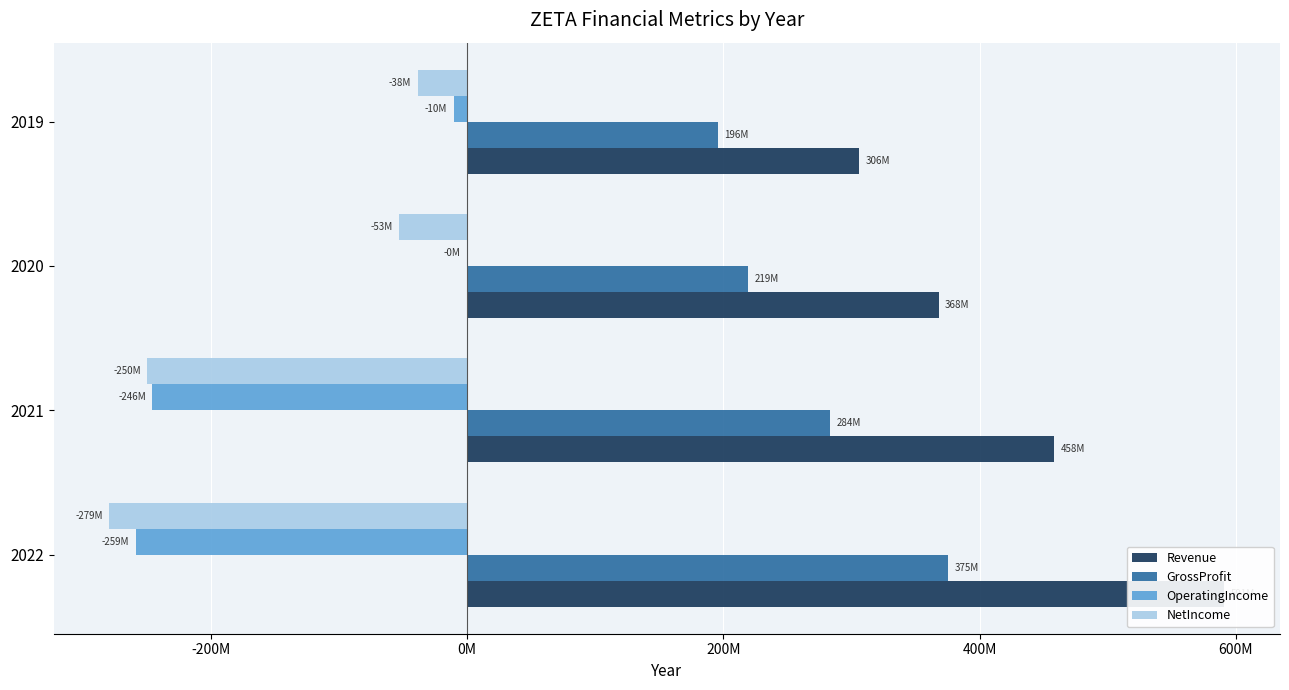

What is the average value of the Revenue series?

430867500